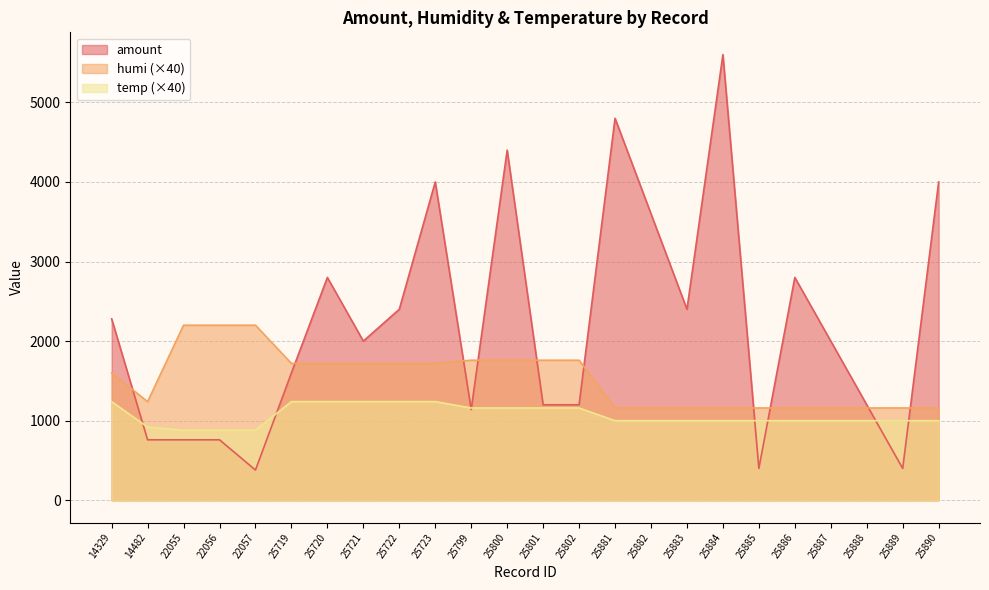

List the series in order of their overall mean, lowest first.

temp (×40), humi (×40), amount